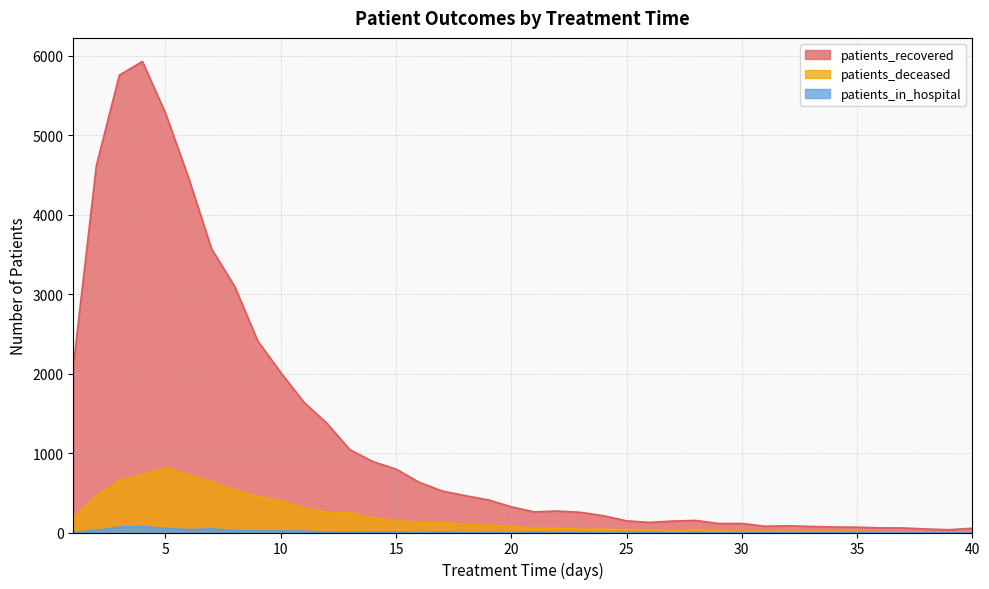

The patients_deceased series shows 17 at 33. True or false?

True